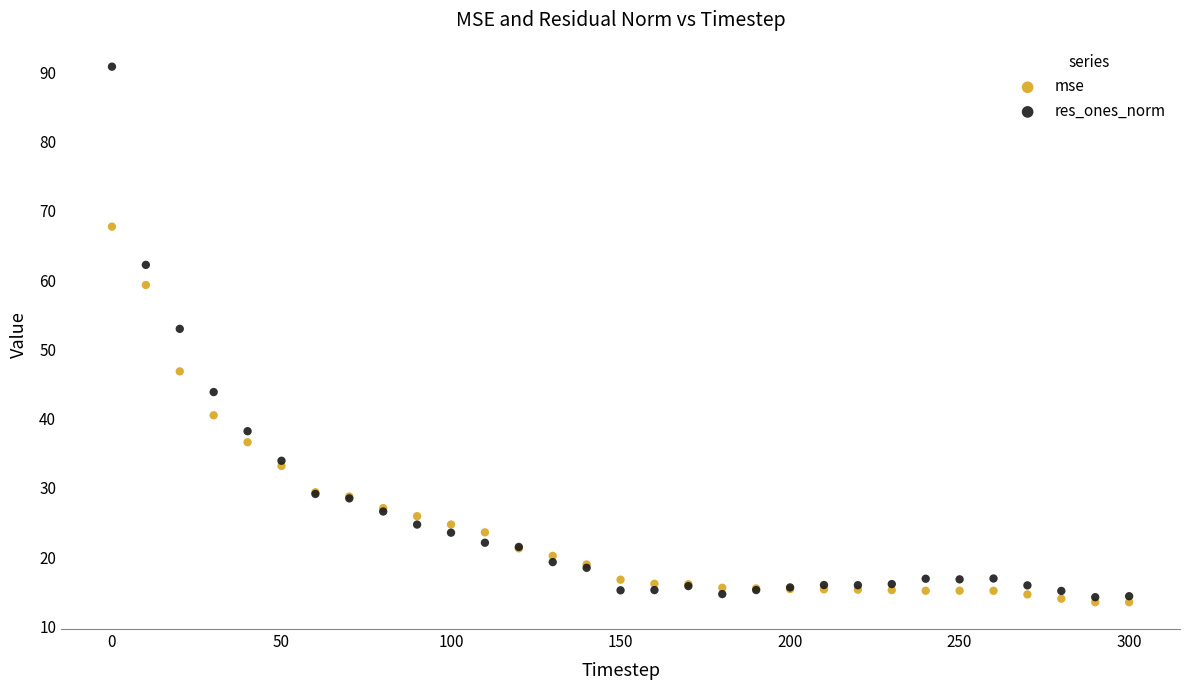

Across all series, what Y value is closest to 52?

53.0